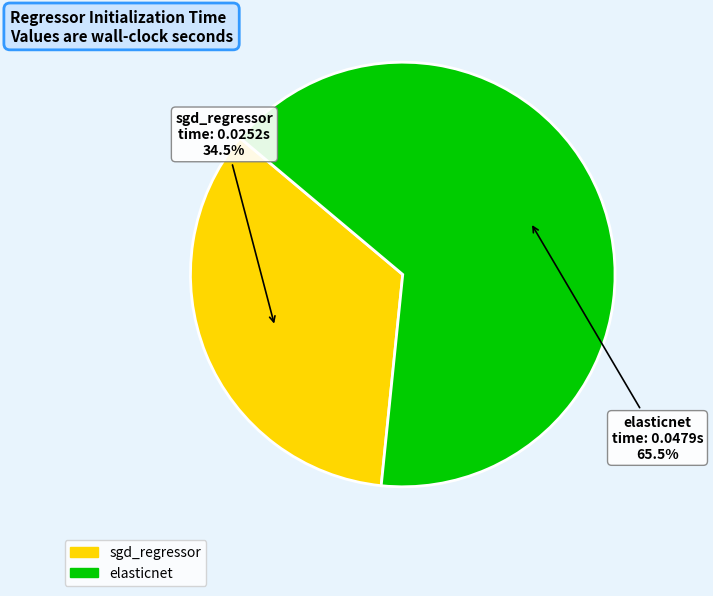

What portion of the pie excludes sgd_regressor?

65.5%